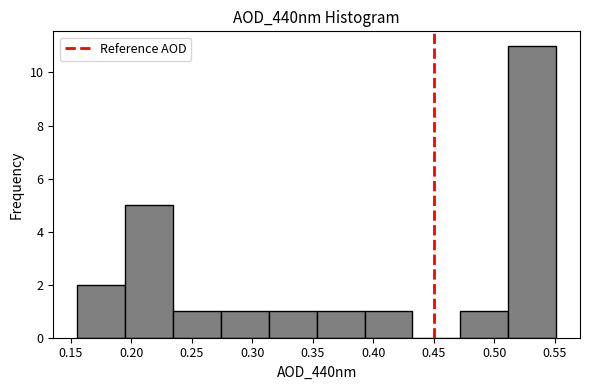

Which range on the x-axis has the tallest bar?

0.510 to 0.550